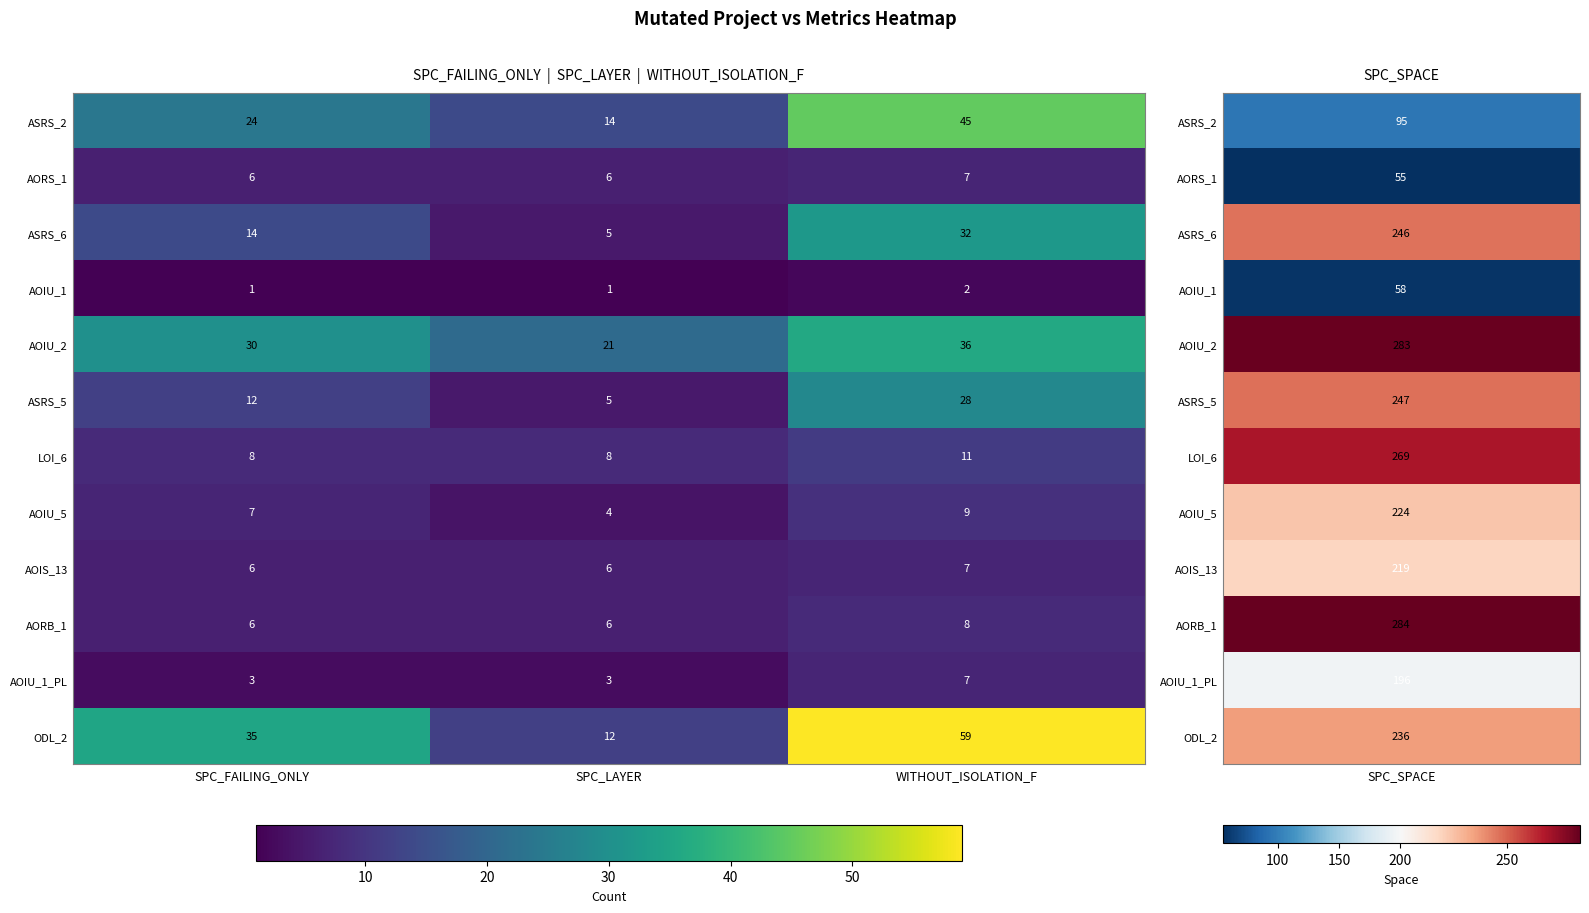

Which series has the largest range (max minus min)?

ODL_2